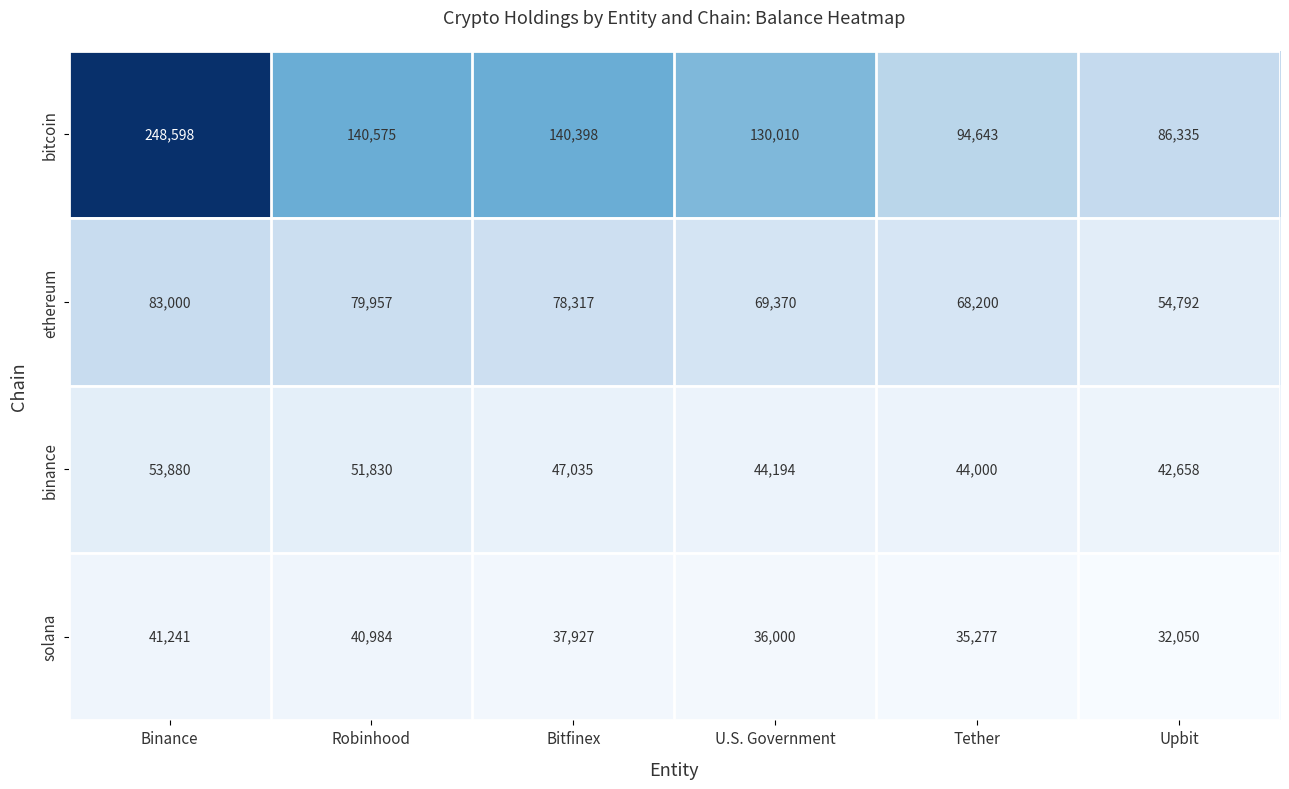

Reading left to right, transcribe all the data shown in this chart.

bitcoin: Binance=248598	Robinhood=140575	Bitfinex=140398	U.S. Government=130010	Tether=94643	Upbit=86335
ethereum: Binance=83000	Robinhood=79957	Bitfinex=78317	U.S. Government=69370	Tether=68200	Upbit=54792
binance: Binance=53880	Robinhood=51830	Bitfinex=47035	U.S. Government=44194	Tether=44000	Upbit=42658
solana: Binance=41241	Robinhood=40984	Bitfinex=37927	U.S. Government=36000	Tether=35277	Upbit=32050